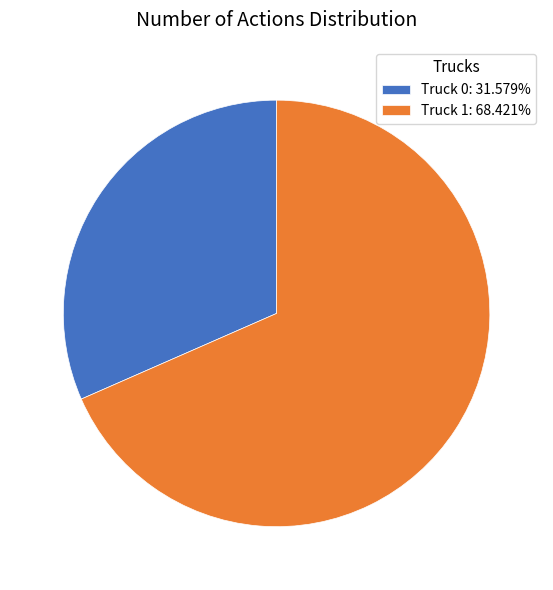

Is the sum of Truck 1 and Truck 0 greater than half?

Yes